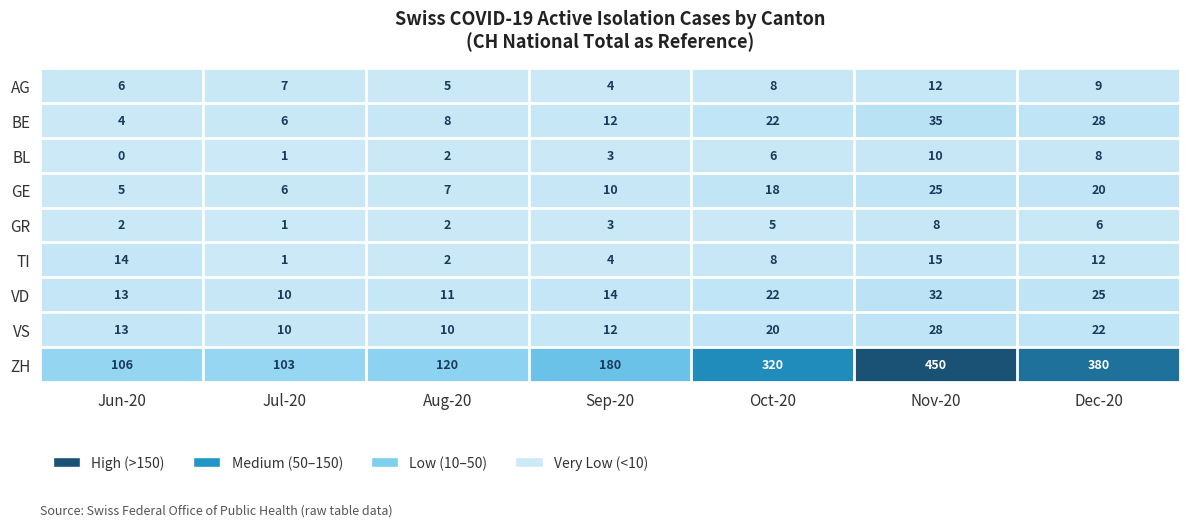

Rank the series by their maximum value, from highest to lowest.

ZH, BE, VD, VS, GE, TI, AG, BL, GR